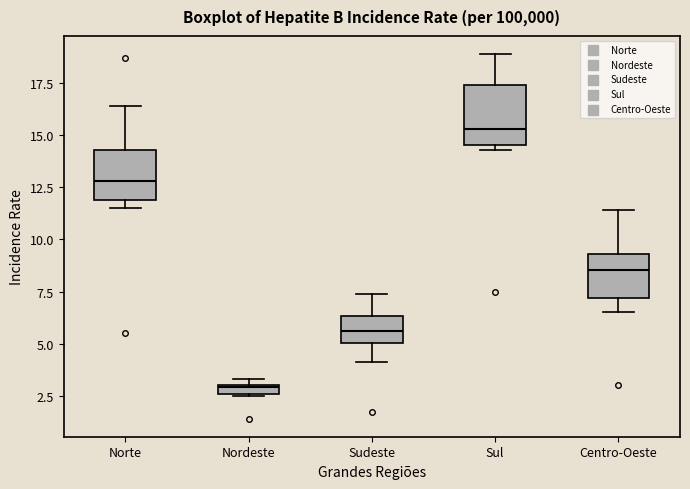

Where is the lower edge of the box for Nordeste on the y-axis? The values are not printed on the chart, so give them approximately, as read against the axis.

2.5